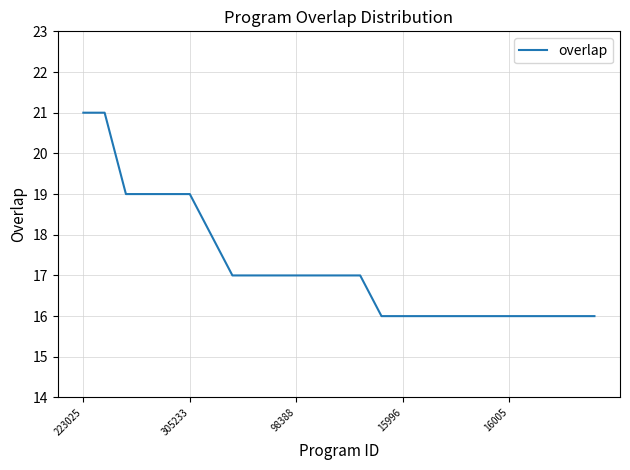

What is the difference between the maximum and minimum values?

5